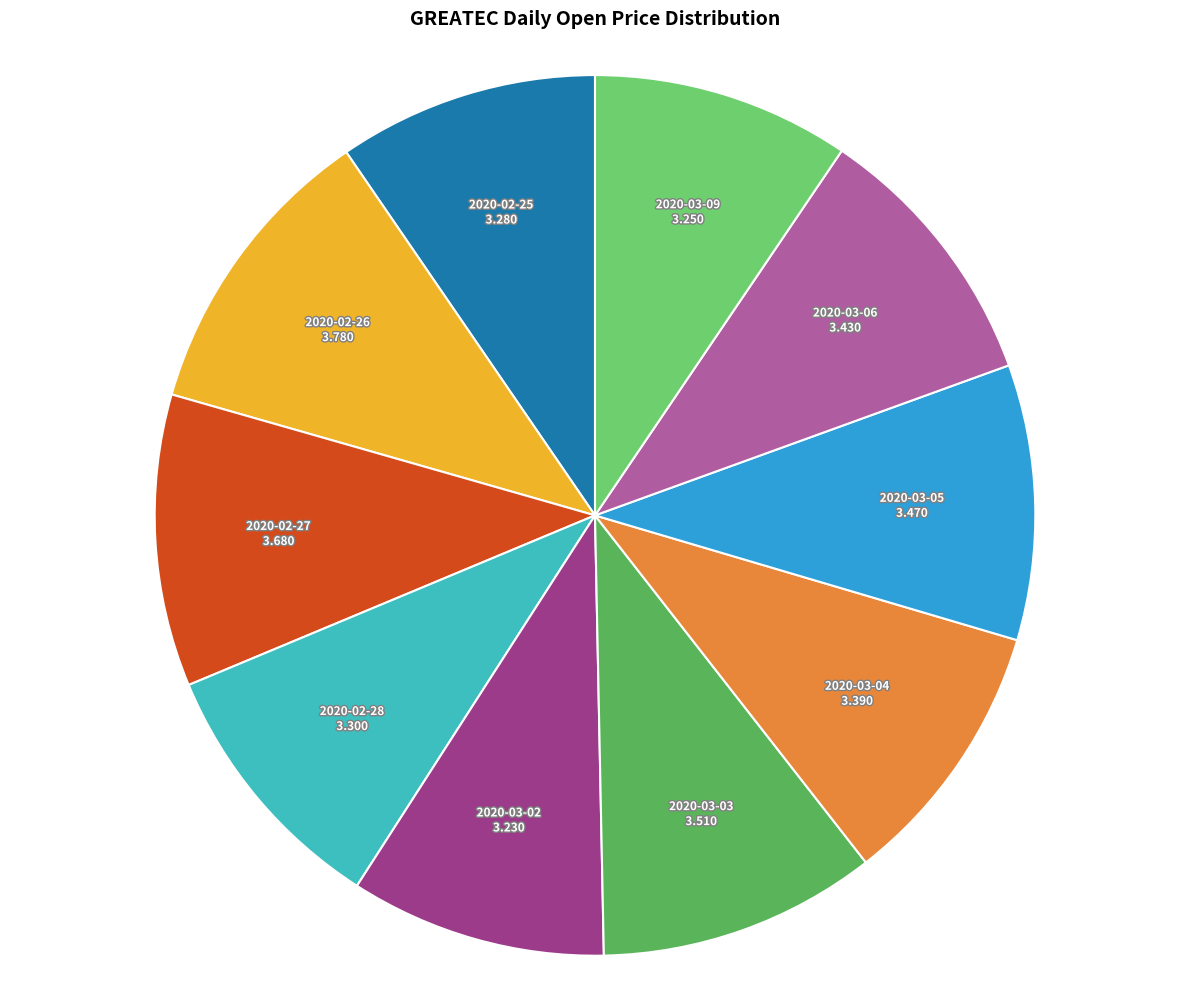

The 2020-03-03 slice represents 16% of the pie. True or false?

False